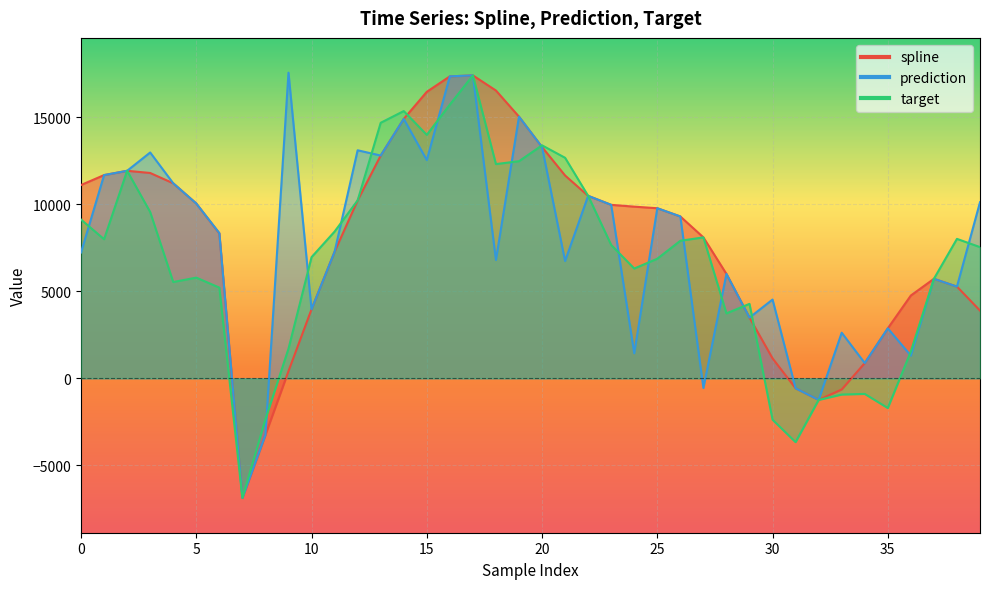

Which category has the lowest value in the spline series?

7